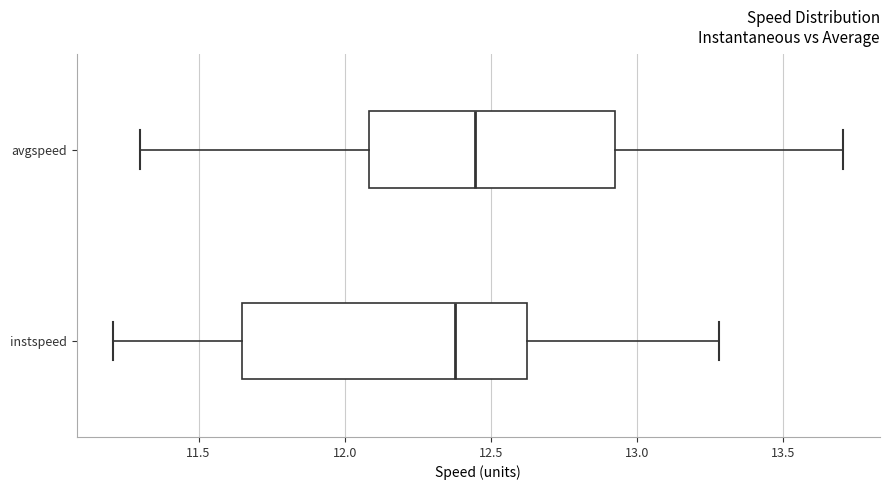

Reading bottom to top, transcribe this box plot: for each box, give where its median line is, the range the box spans, and where its two whiskers end, as read against the x-axis. The values are not printed on the chart, so give them approximately, as read against the axis.

instspeed: median 12.40, box 11.65 to 12.60, whiskers 11.20 to 13.30
avgspeed: median 12.45, box 12.10 to 12.90, whiskers 11.30 to 13.70